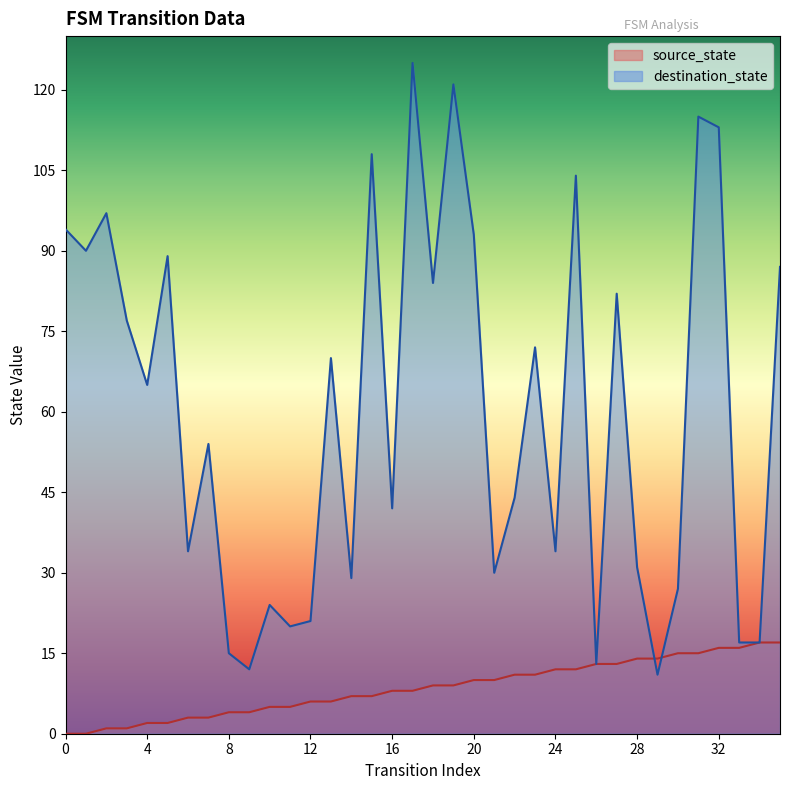

Where do source_state and destination_state first cross each other?

28 and 29